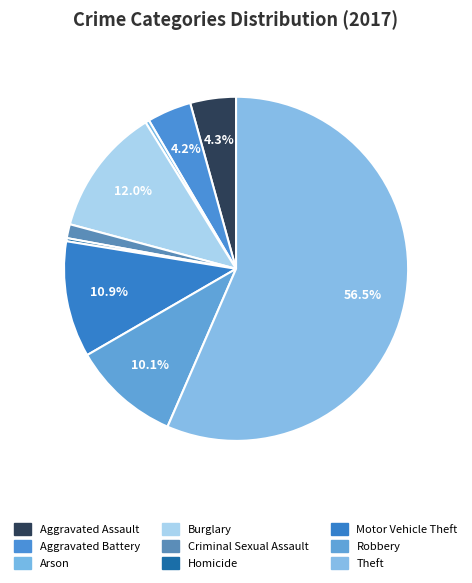

Which category has the biggest portion of the pie?

Theft